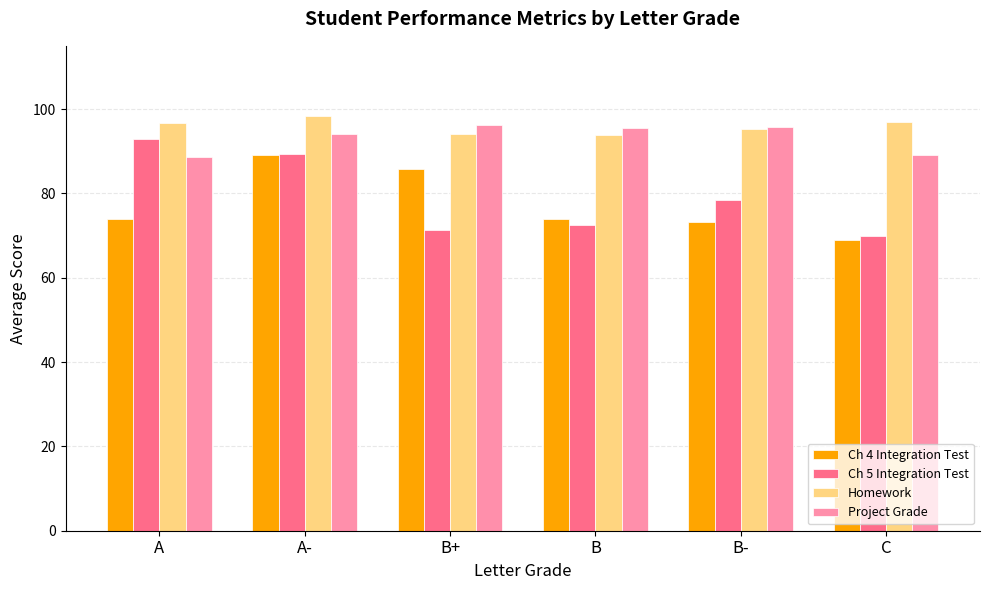

The Ch 4 Integration Test series shows 69.0 at C. True or false?

True